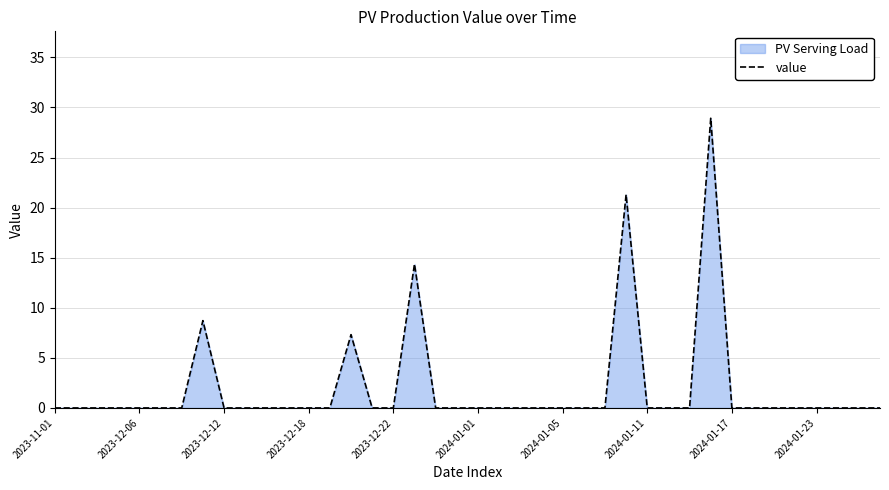

Does the chart display data point markers on the line(s)?

No